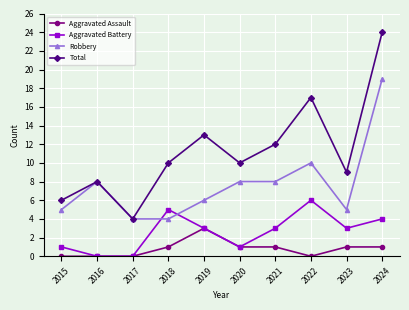

True or false: Total and Aggravated Assault intersect in this chart.

False